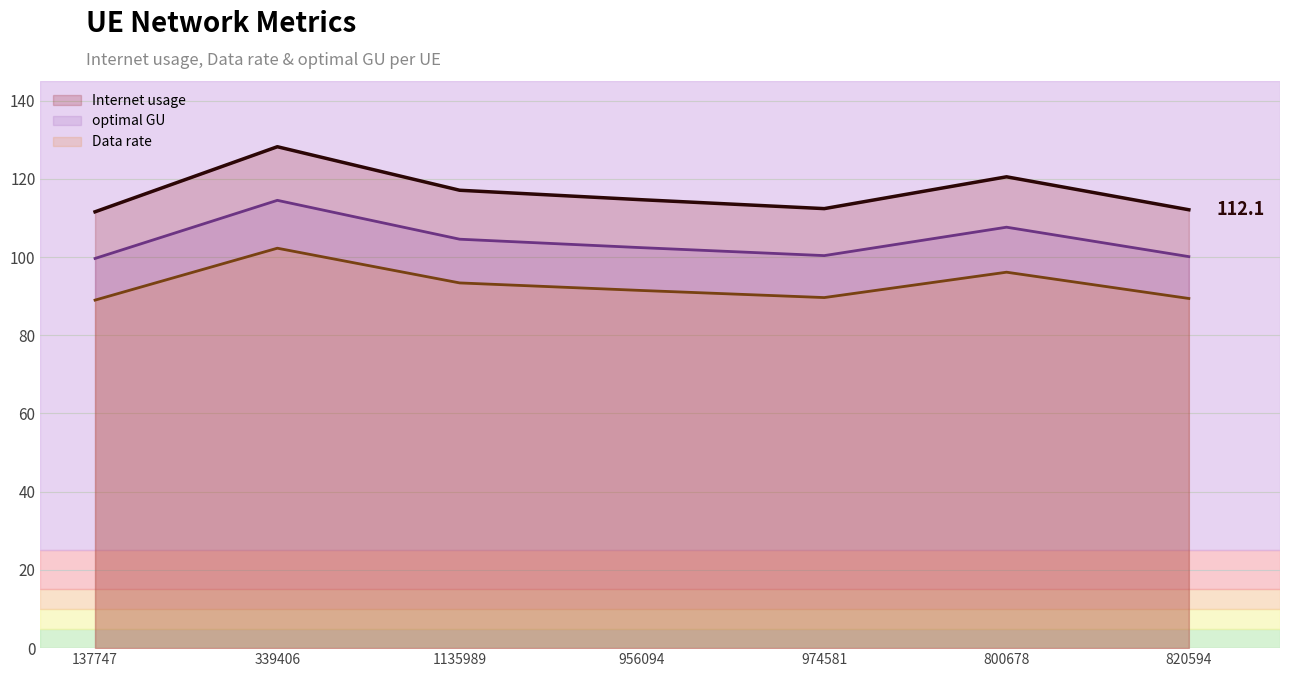

The value of Data rate at 956094 is 61.3. True or false?

False